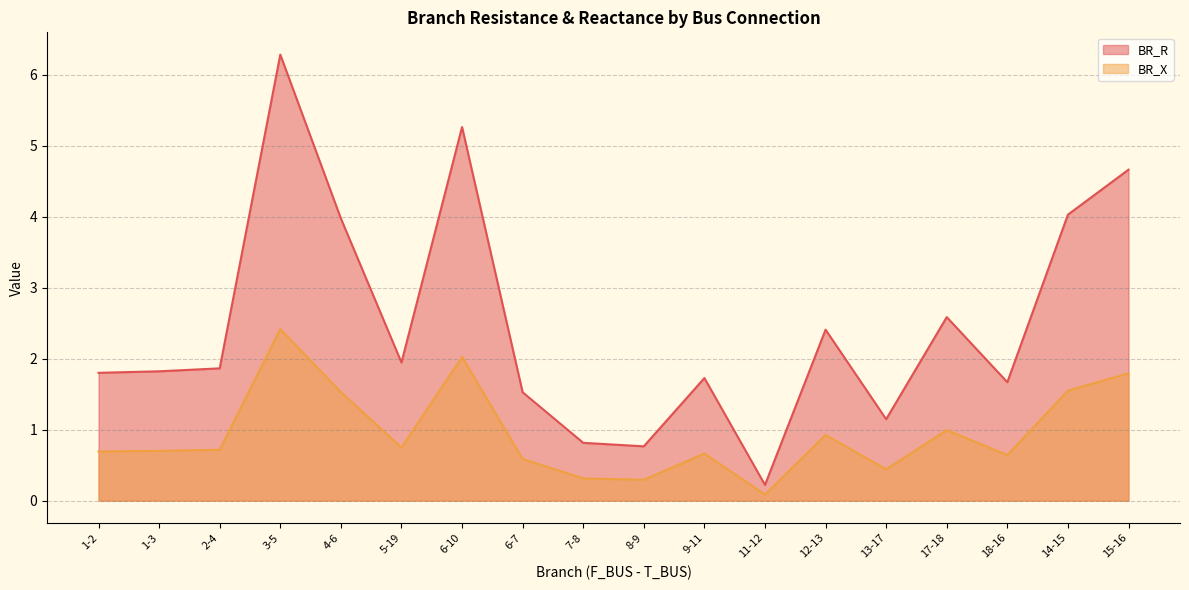

What is the difference between the highest and lowest values at 7-8?

0.5